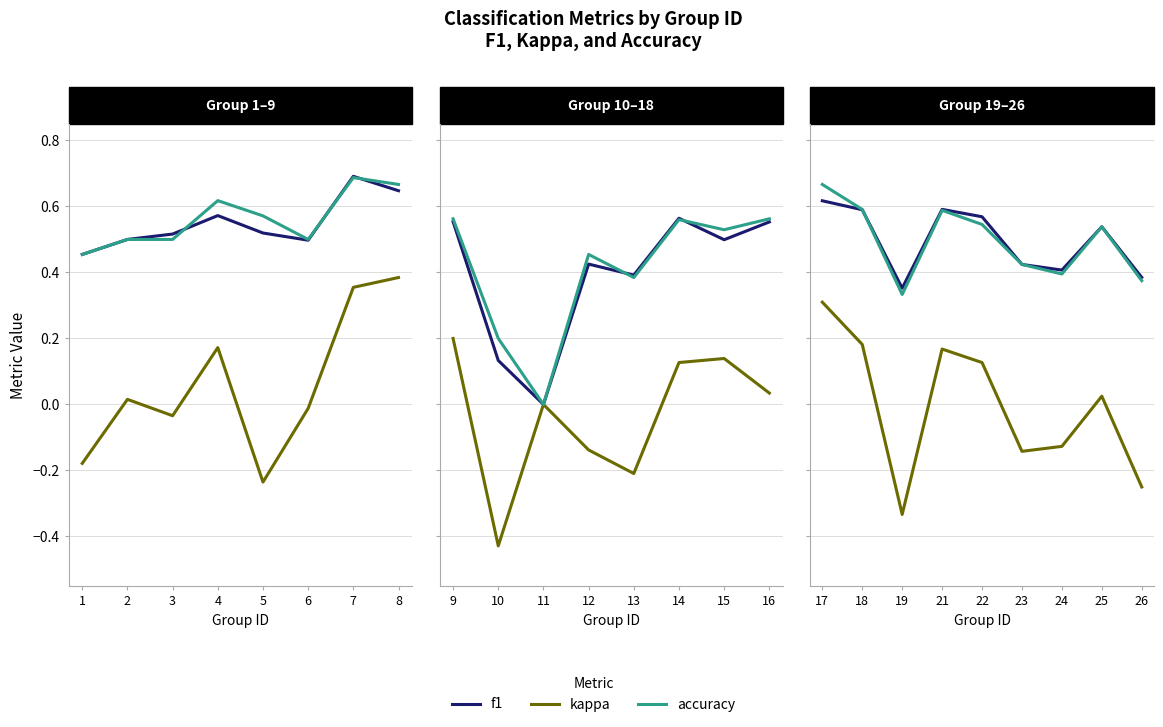

Rank the series by their maximum value, from lowest to highest.

kappa, f1, accuracy